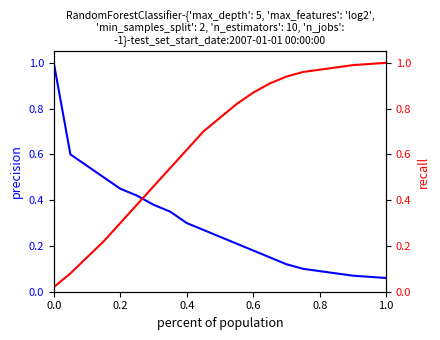

Is the value of recall at 0.0 greater than the value of precision at 13?

No